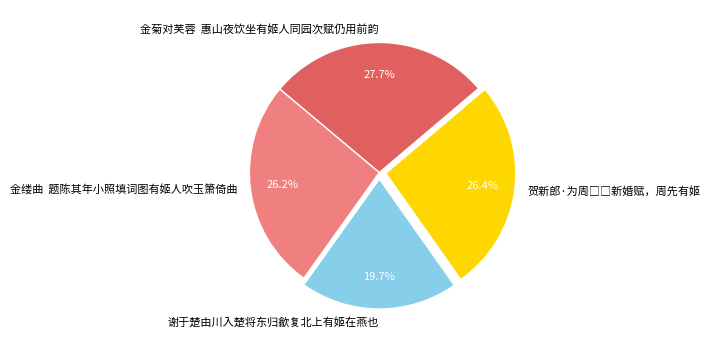

Is there a majority slice in this chart?

No